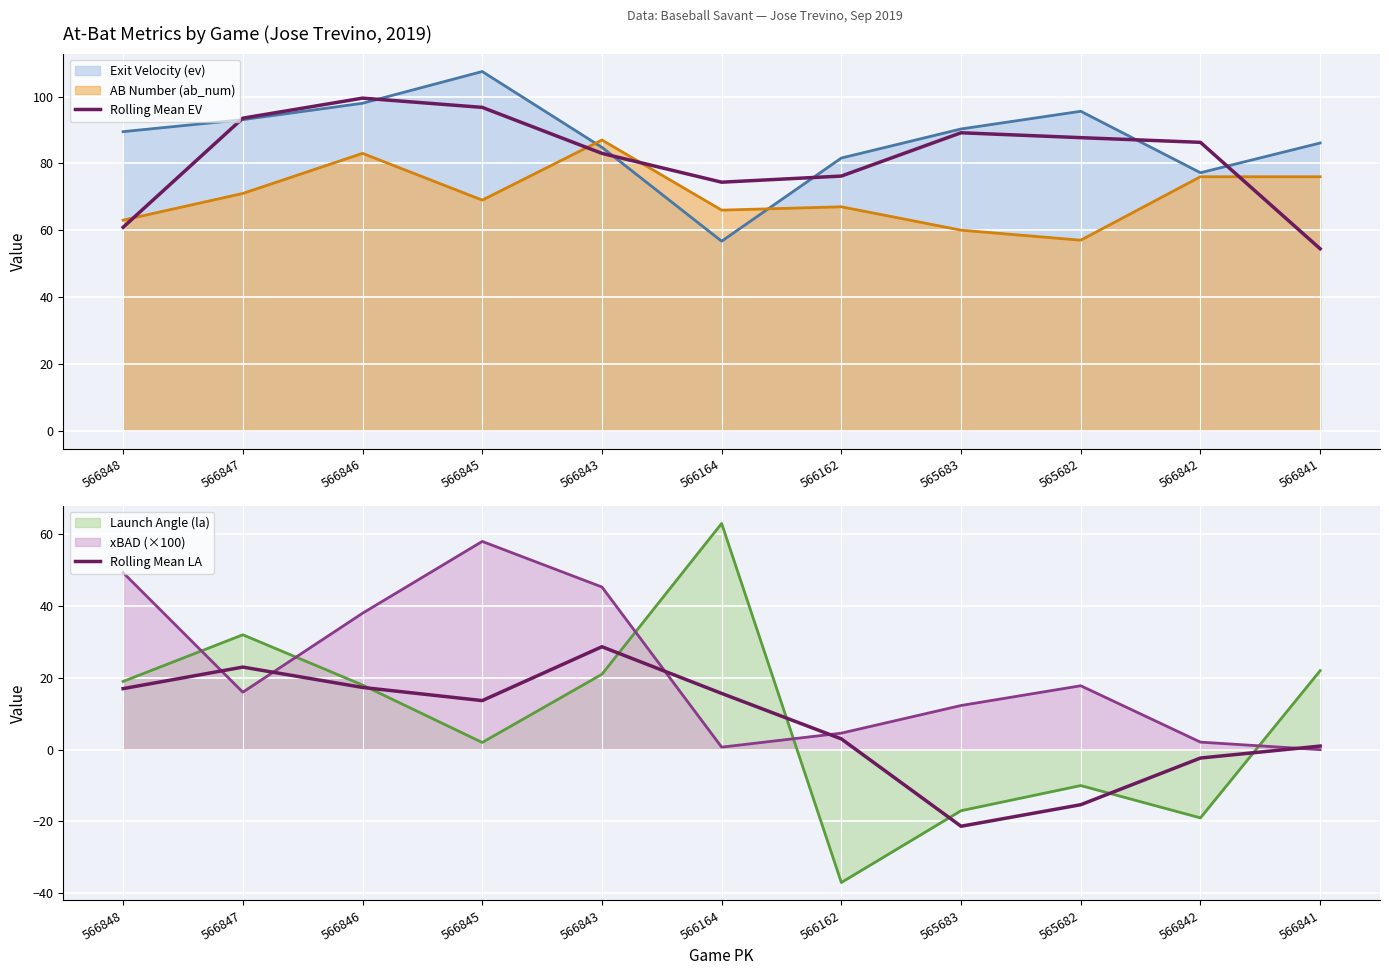

How many values in the Rolling Mean LA series are below 13?

5